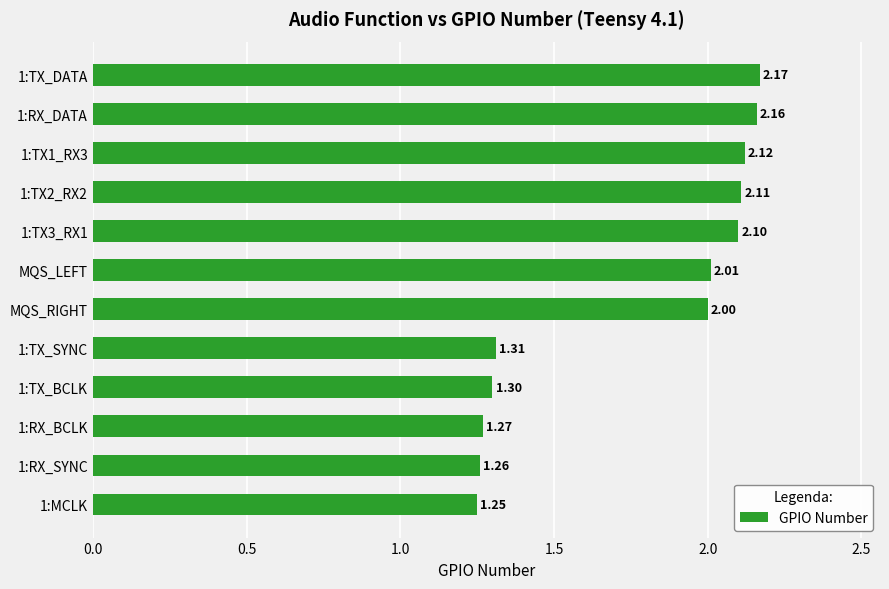

What is the difference between the second highest and minimum values?

0.9